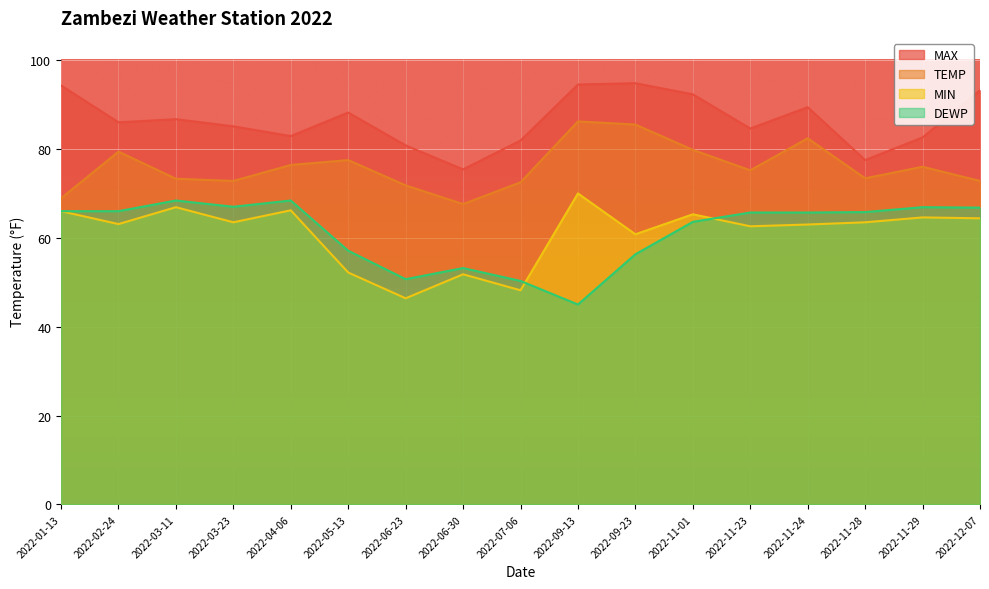

True or false: MAX and DEWP intersect in this chart.

False